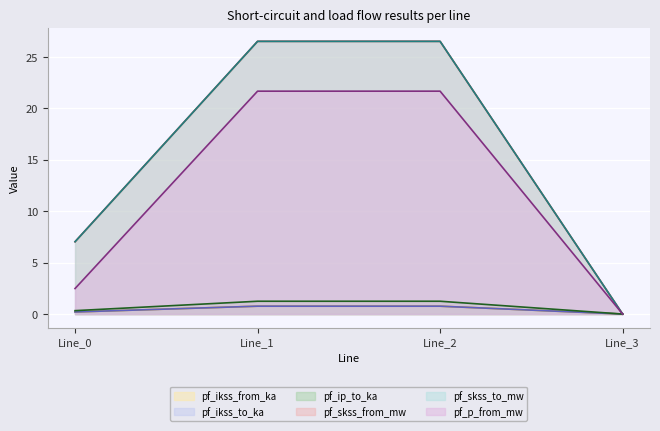

Which series has the widest spread of values?

pf_skss_from_mw